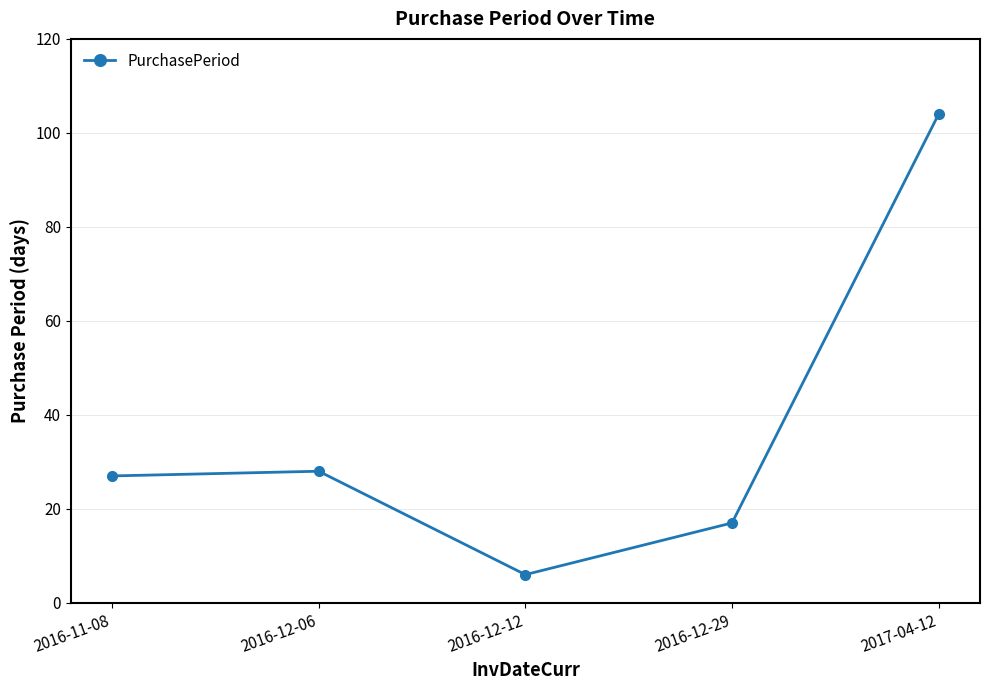

What is the minimum value shown in the chart?

6